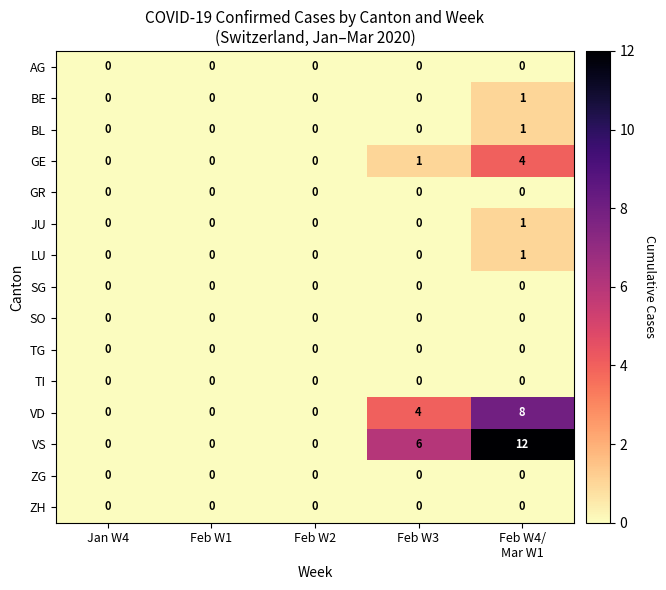

The value of SO at Feb W1 is 0. True or false?

True